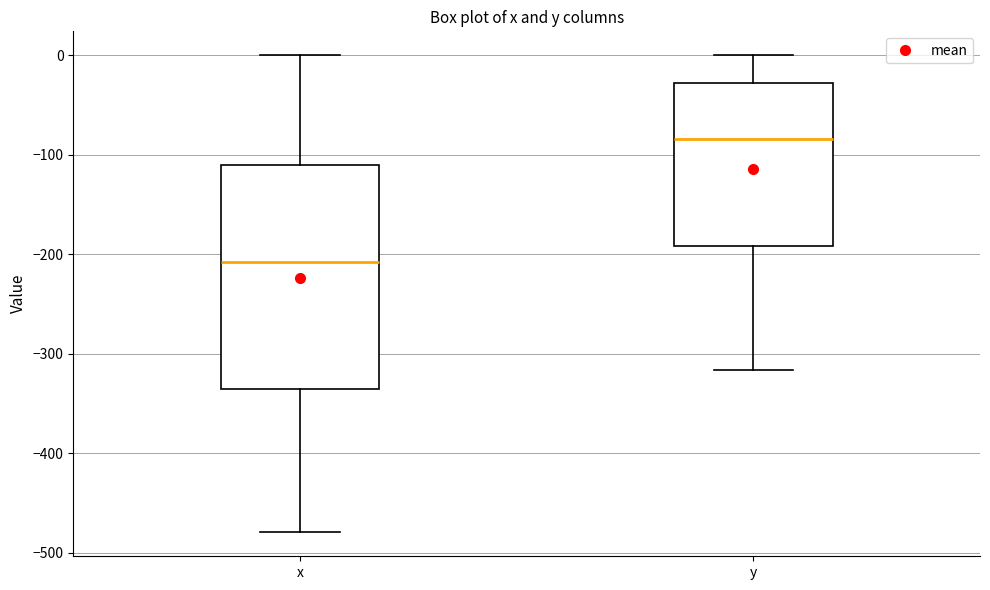

Reading left to right, read every box against the y-axis: the position of its median line, the range the box covers, and the ends of its whiskers. The values are not printed on the chart, so give them approximately, as read against the axis.

x: median -210, box -340 to -110, whiskers -480 to 0
y: median -80, box -190 to -30, whiskers -320 to 0